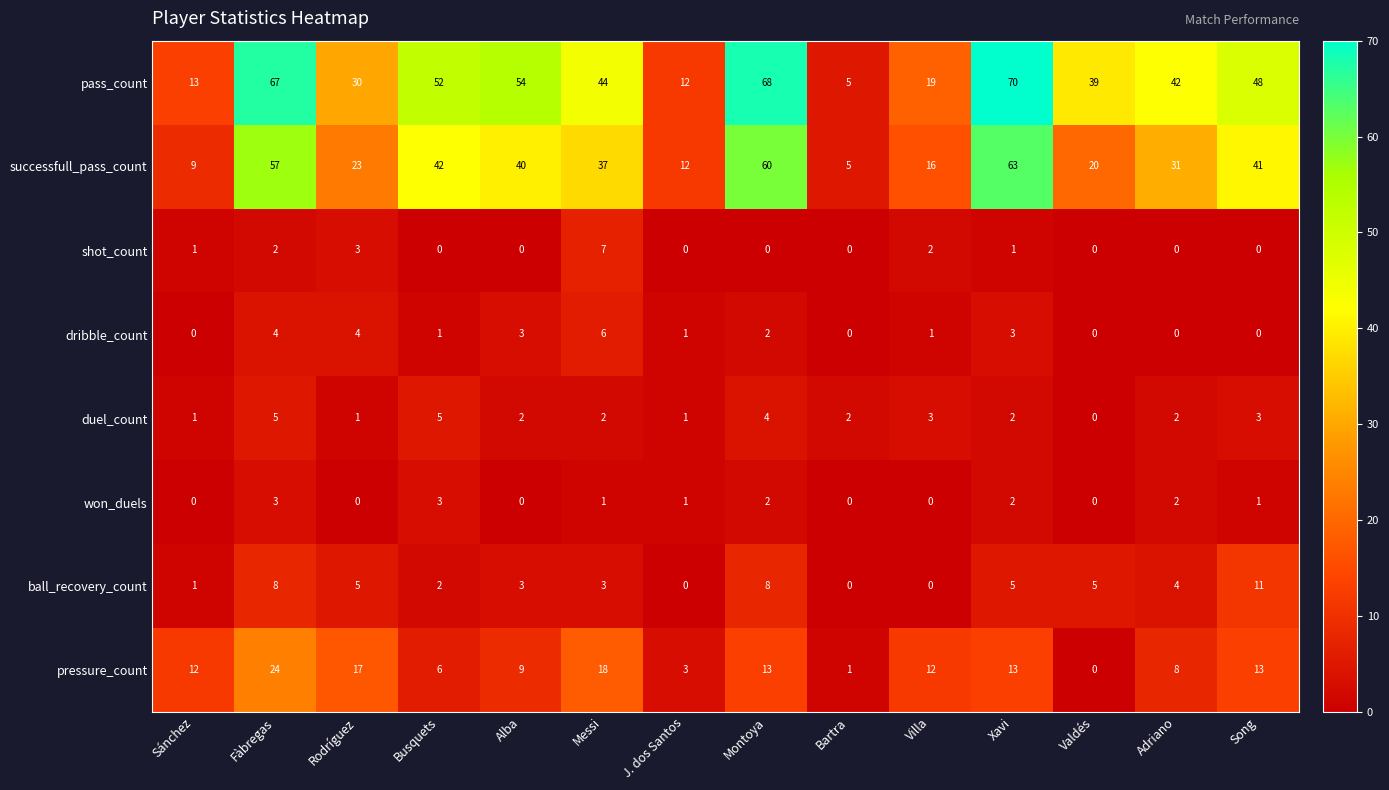

At which category is the sum across all series the highest?

Fàbregas